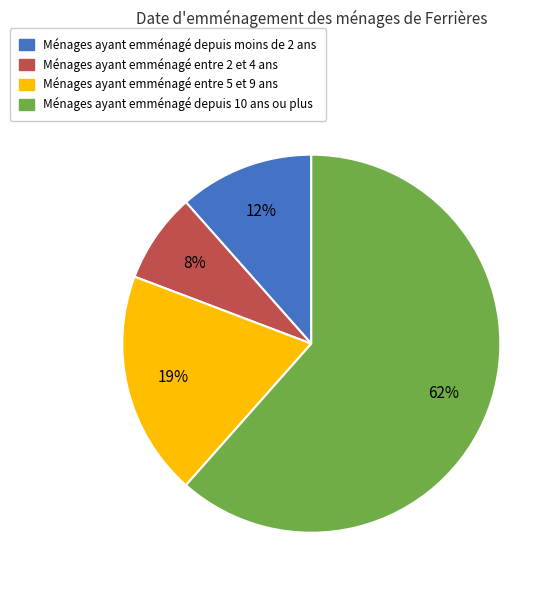

Combined, do Ménages ayant emménagé depuis moins de 2 ans and Ménages ayant emménagé depuis 10 ans ou plus account for over 50%?

Yes